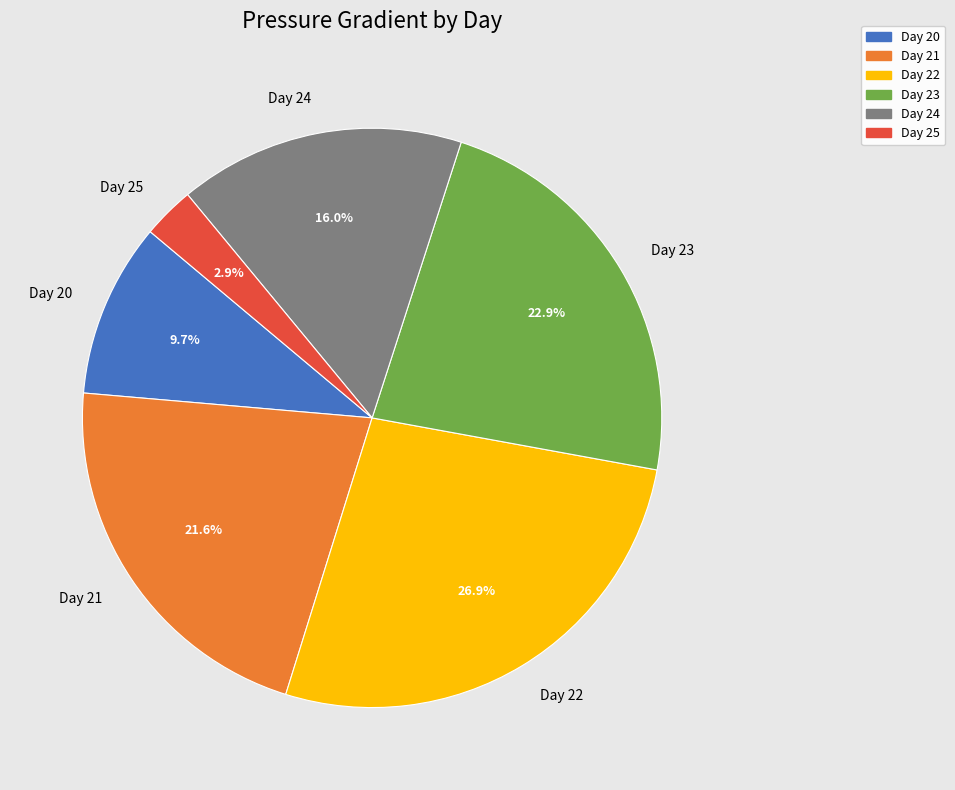

Which category has the smallest portion of the pie?

Day 25